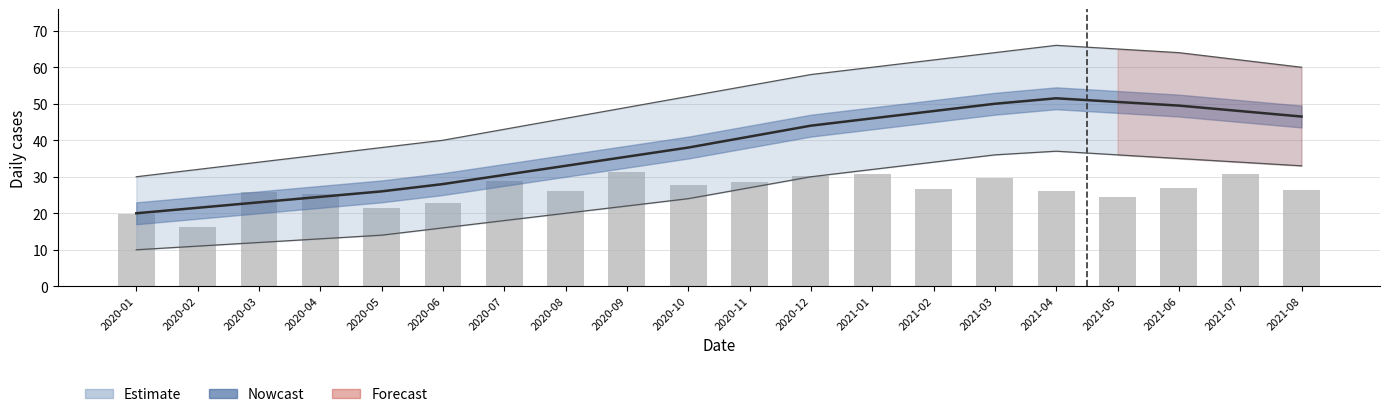

Are the bars horizontal?

No